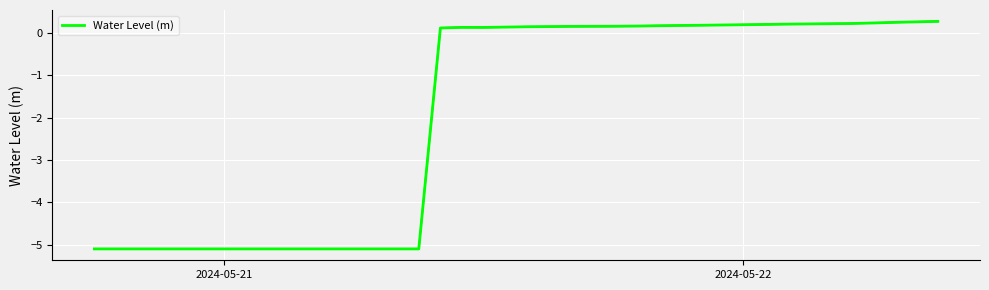

What is the maximum value shown in the chart?

0.3